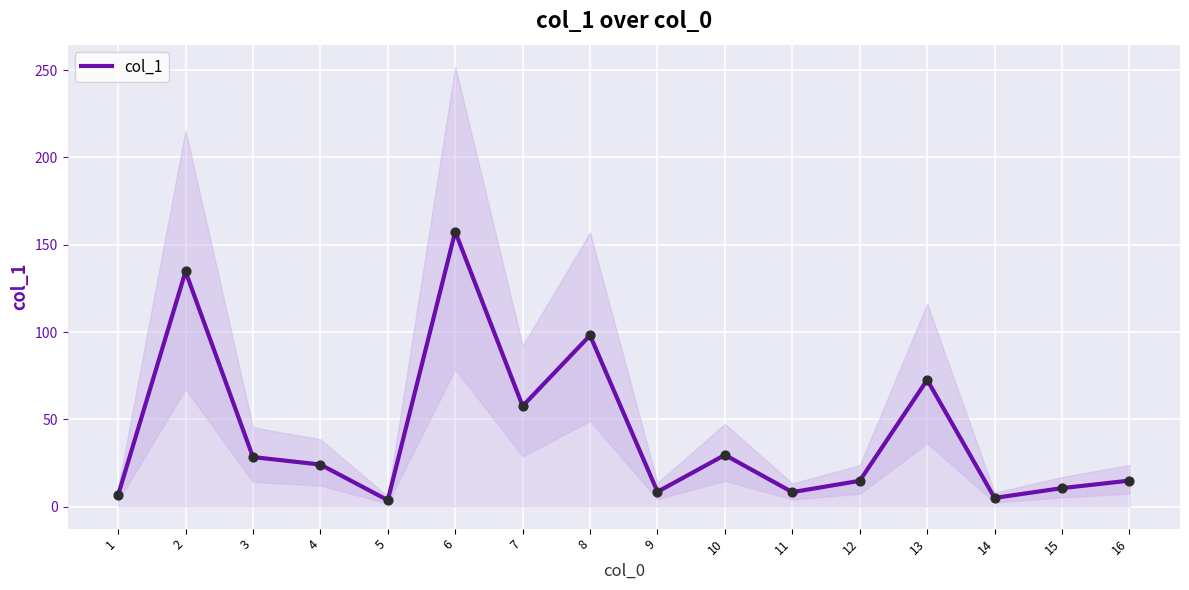

Approximately how many times larger is the value at 11 compared to 14?

1.7